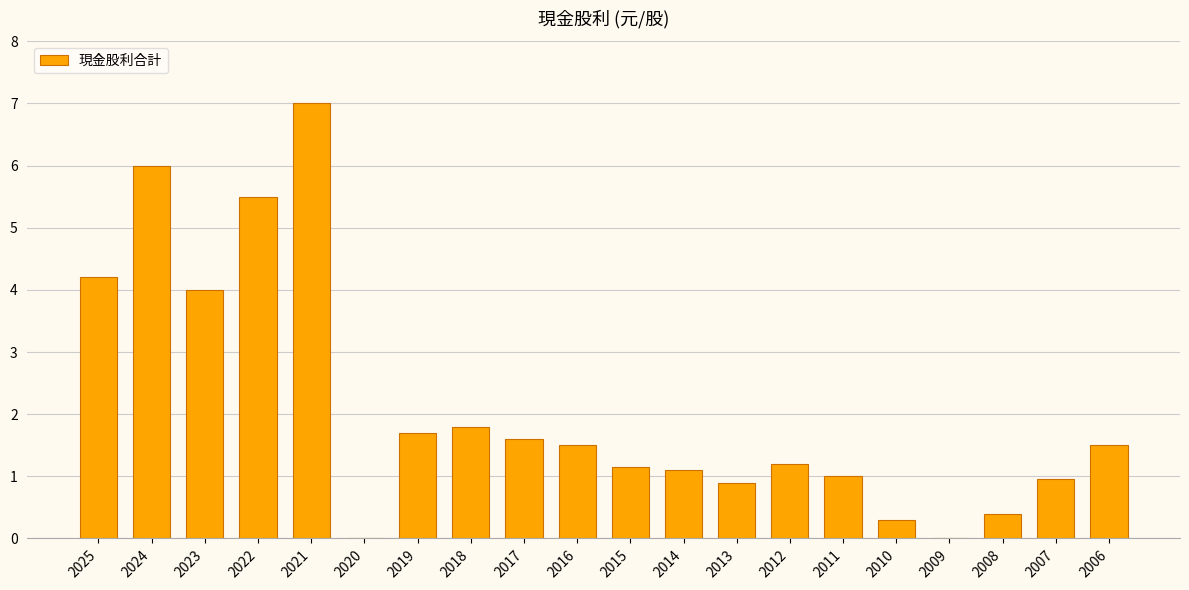

Approximately how many times larger is the value at 2021 compared to 2022?

1.3